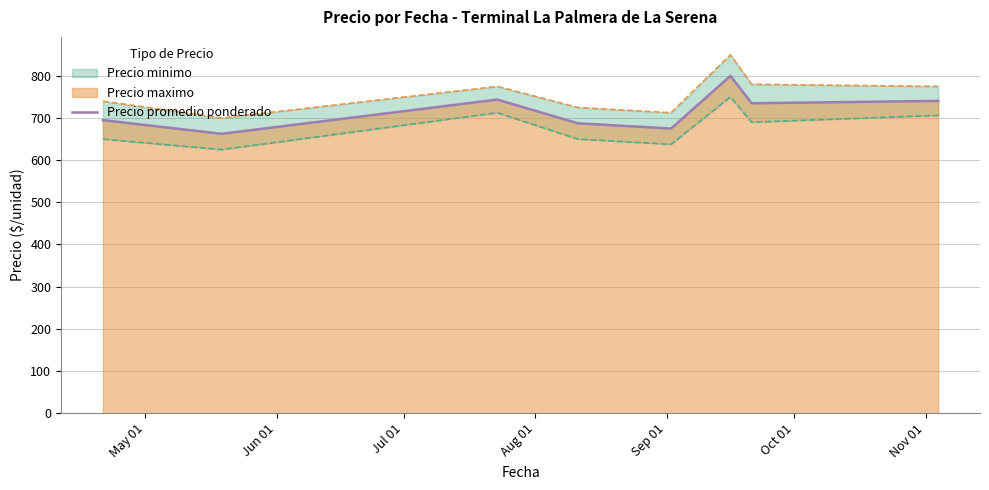

What is the maximum value for Precio promedio ponderado?

800.0